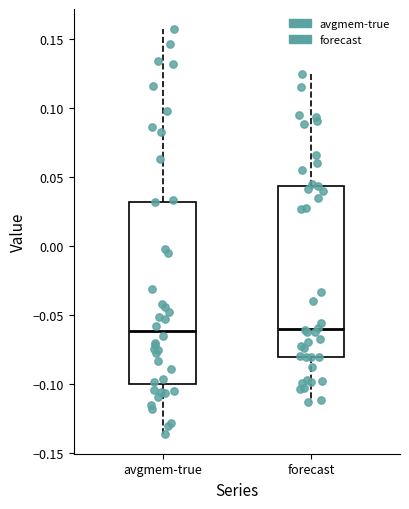

Reading left to right, transcribe this box plot: for each box, give where its median line is, the range the box spans, and where its two whiskers end, as read against the y-axis. The values are not printed on the chart, so give them approximately, as read against the axis.

avgmem-true: median -0.060, box -0.100 to 0.030, whiskers -0.135 to 0.155
forecast: median -0.060, box -0.080 to 0.045, whiskers -0.115 to 0.125